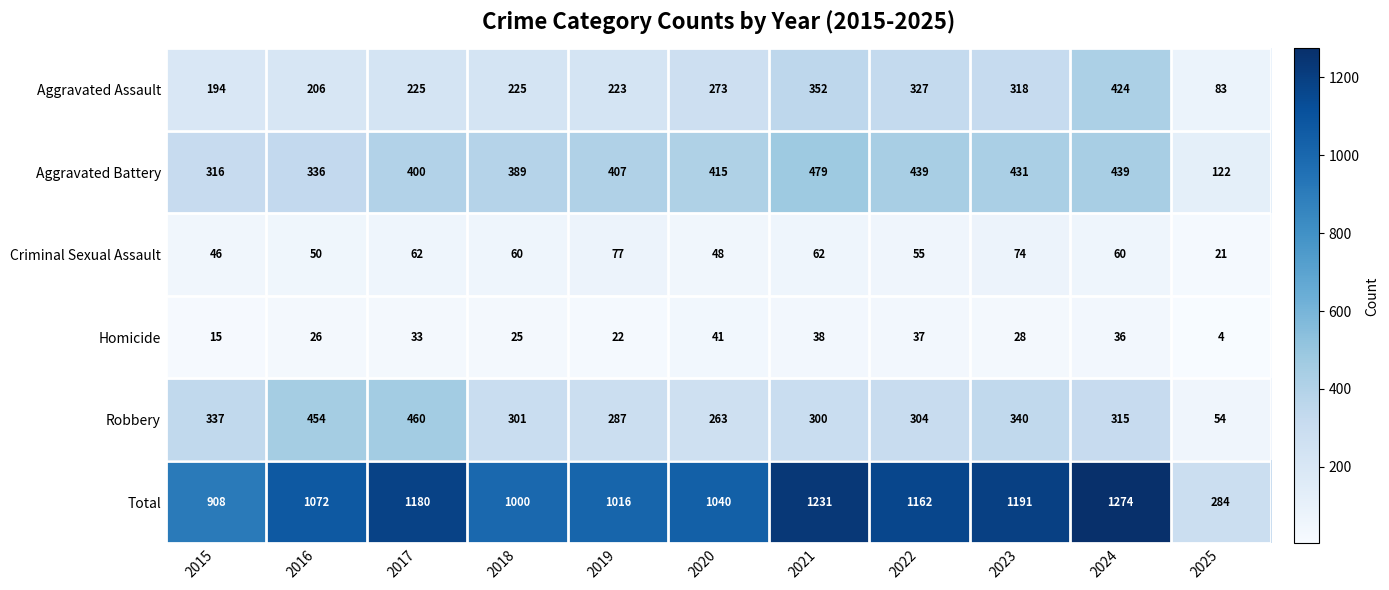

At how many categories does at least one series exceed 1234?

1